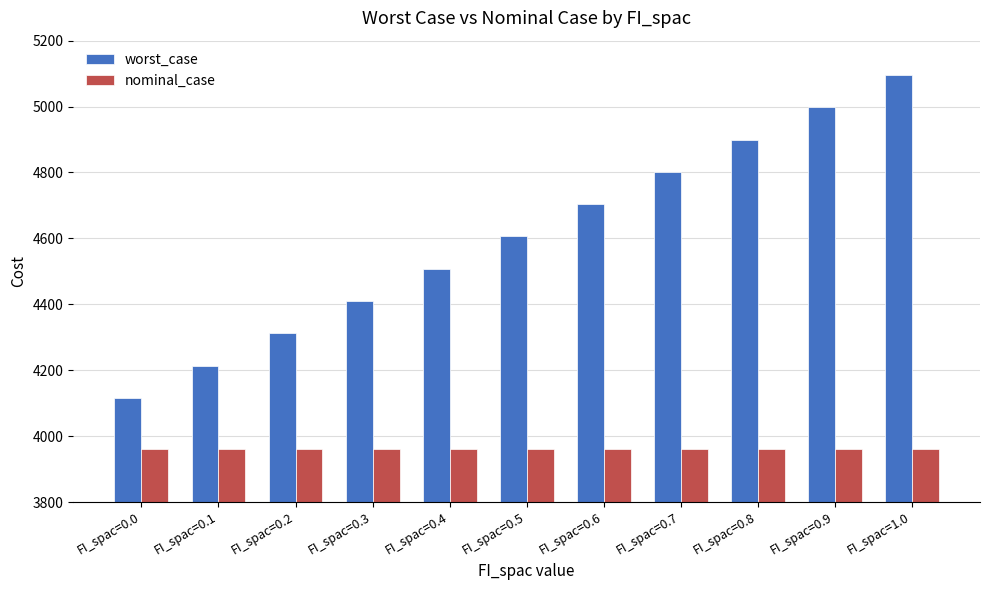

What is the label of the 5th bar from the right?

FI_spac=0.6